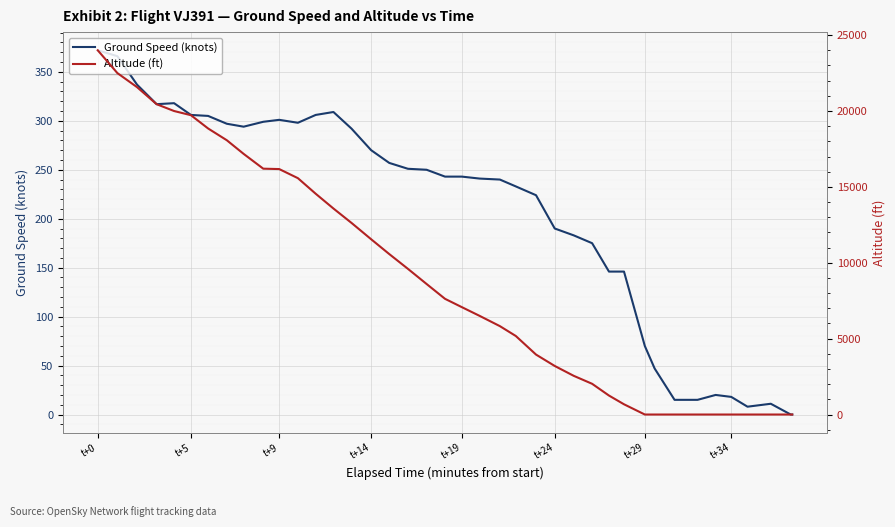

What is the highest value of the Ground Speed (knots) series?

372